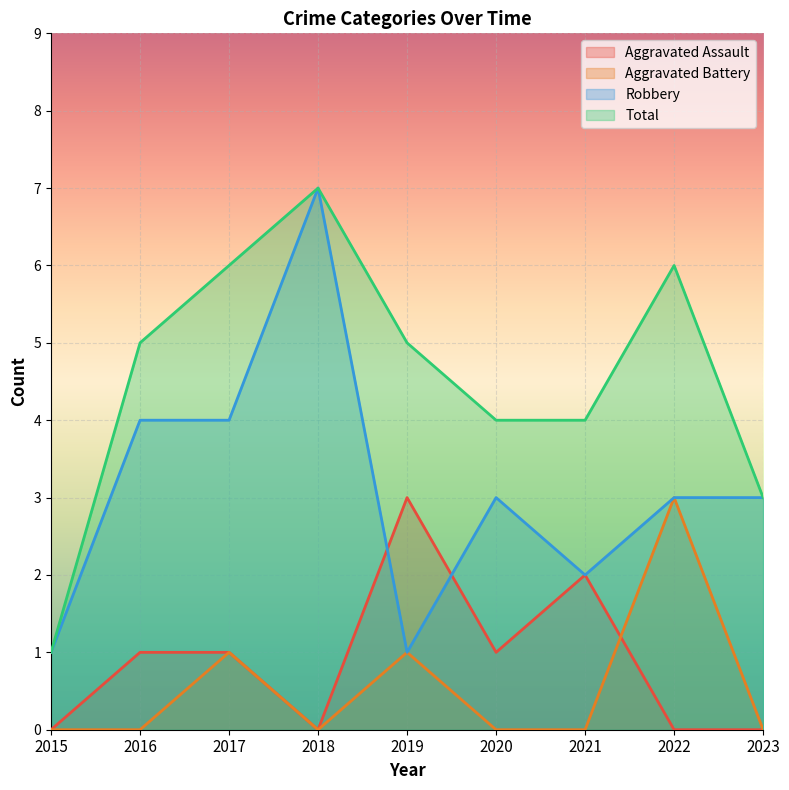

What is the sum of the Total values at 2017 and 2016?

11